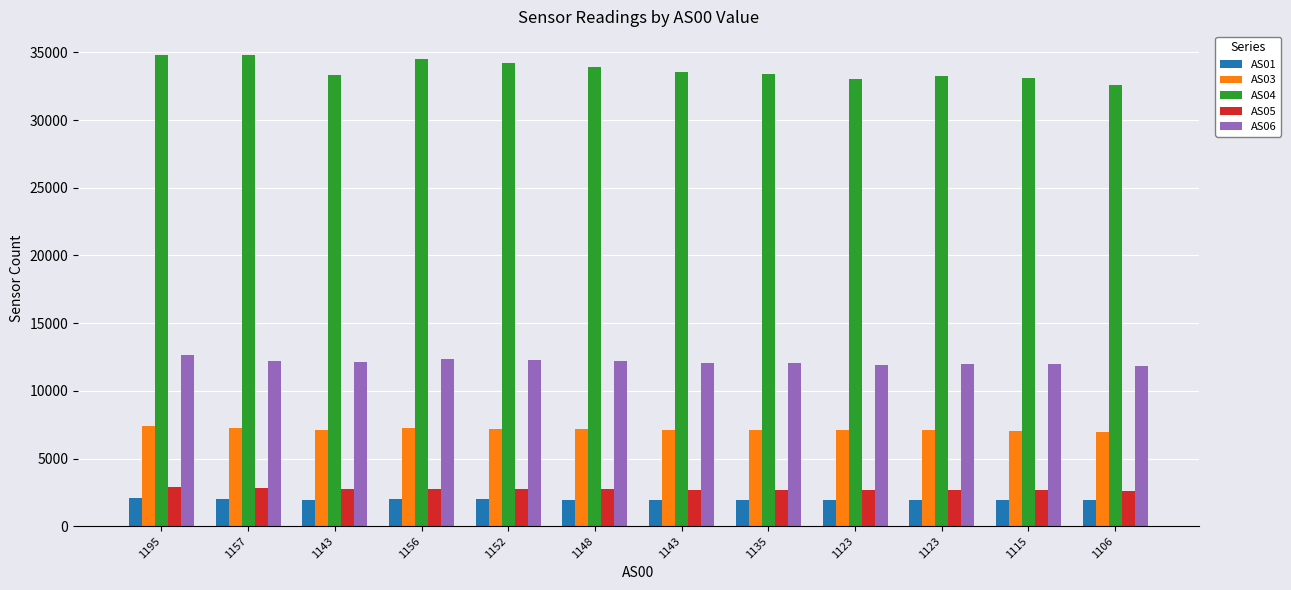

How many data points in AS01 are less than 1953?

6